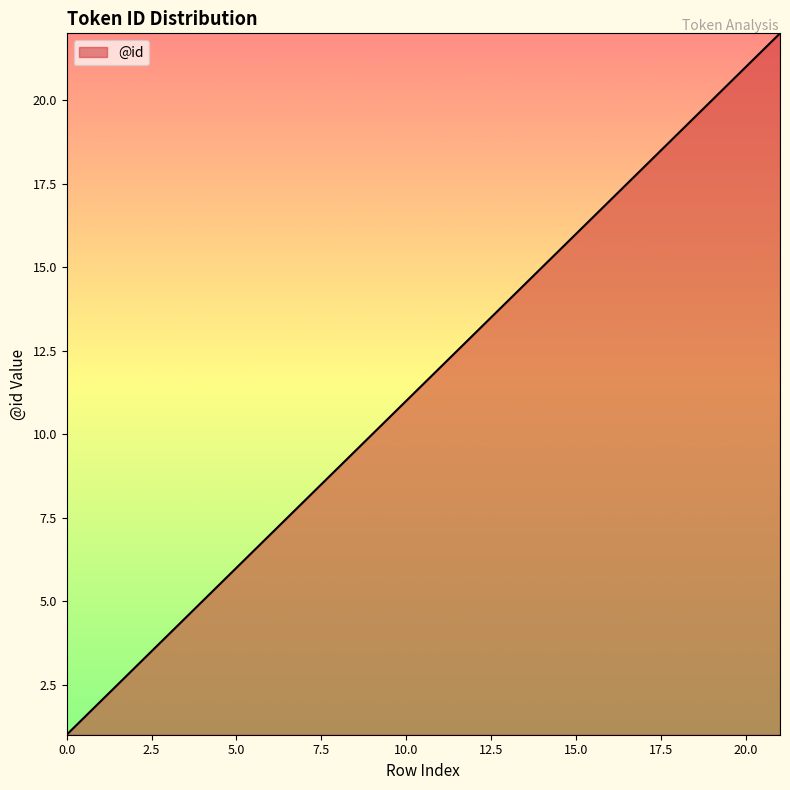

How many lines are shown in the chart?

1